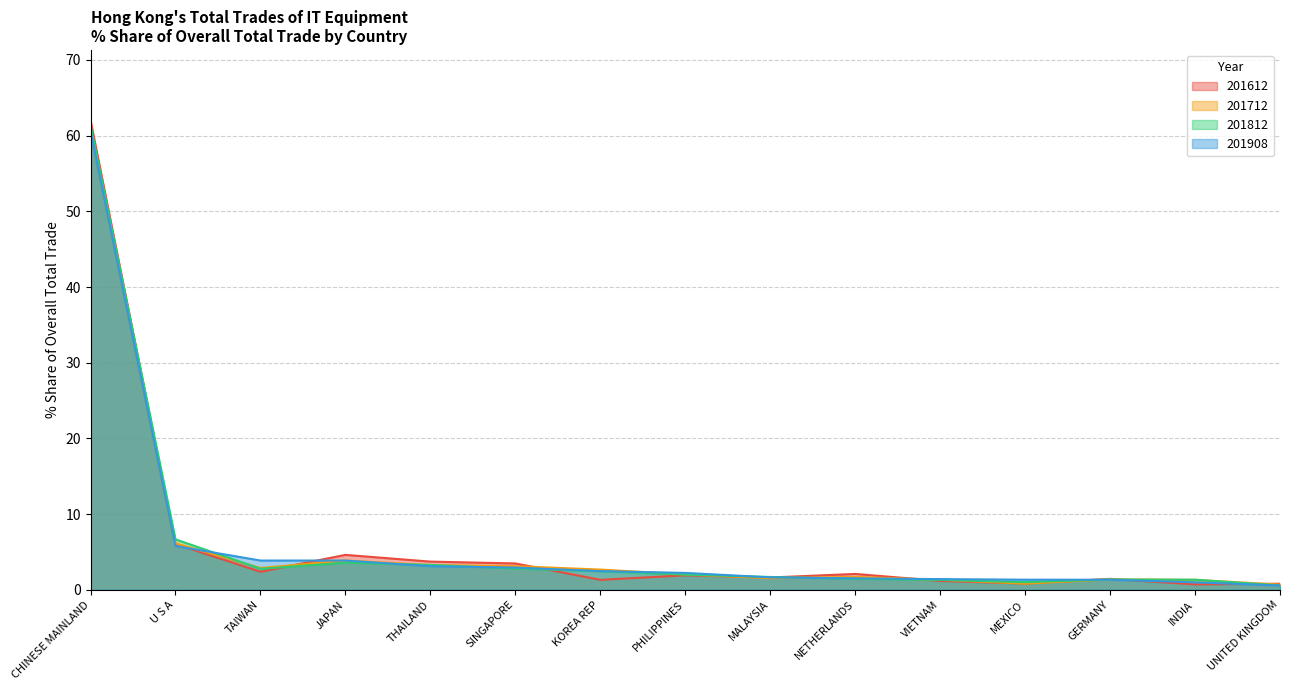

At how many categories does at least one series exceed 36?

1